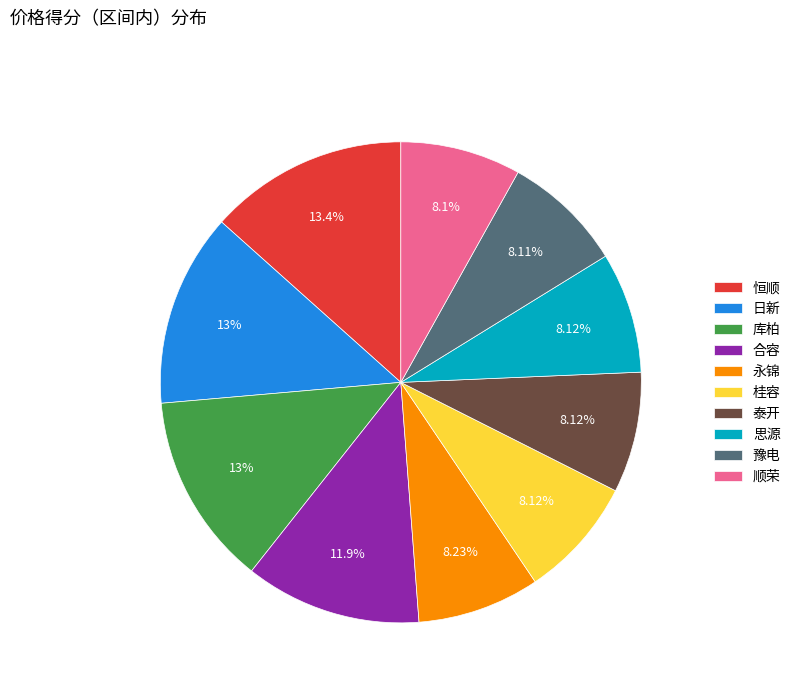

How many slices are in this pie chart?

10